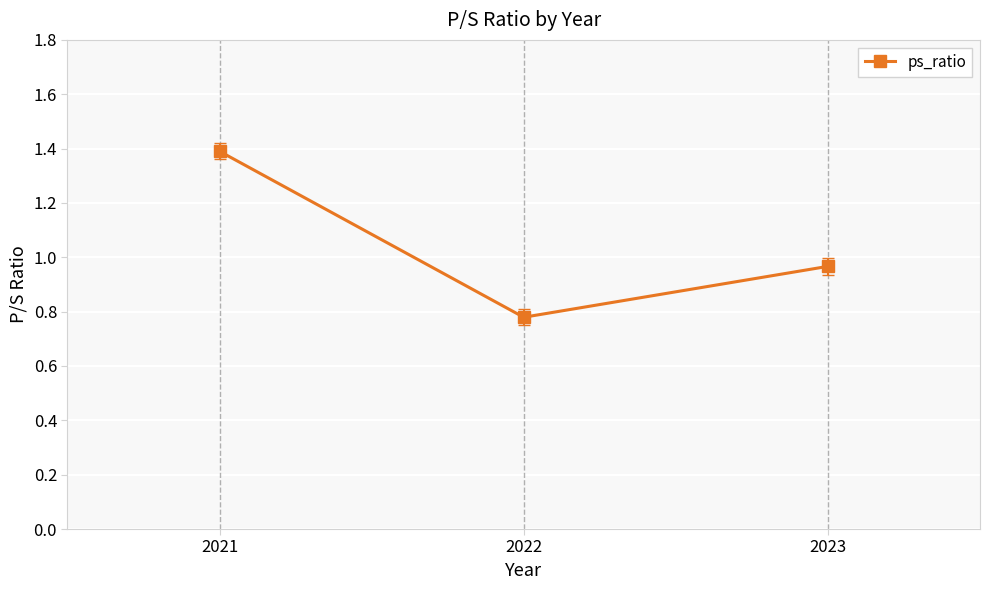

Between 2023 and 2021, which is larger?

2021